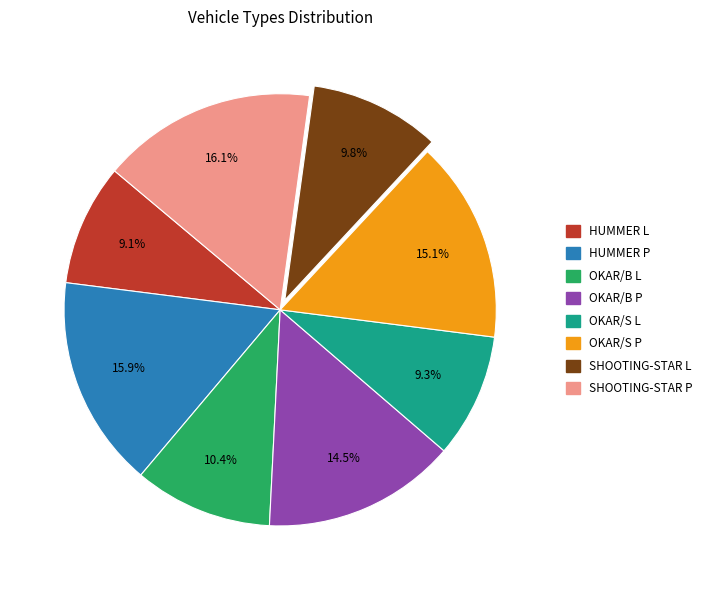

Is there a majority slice in this chart?

No